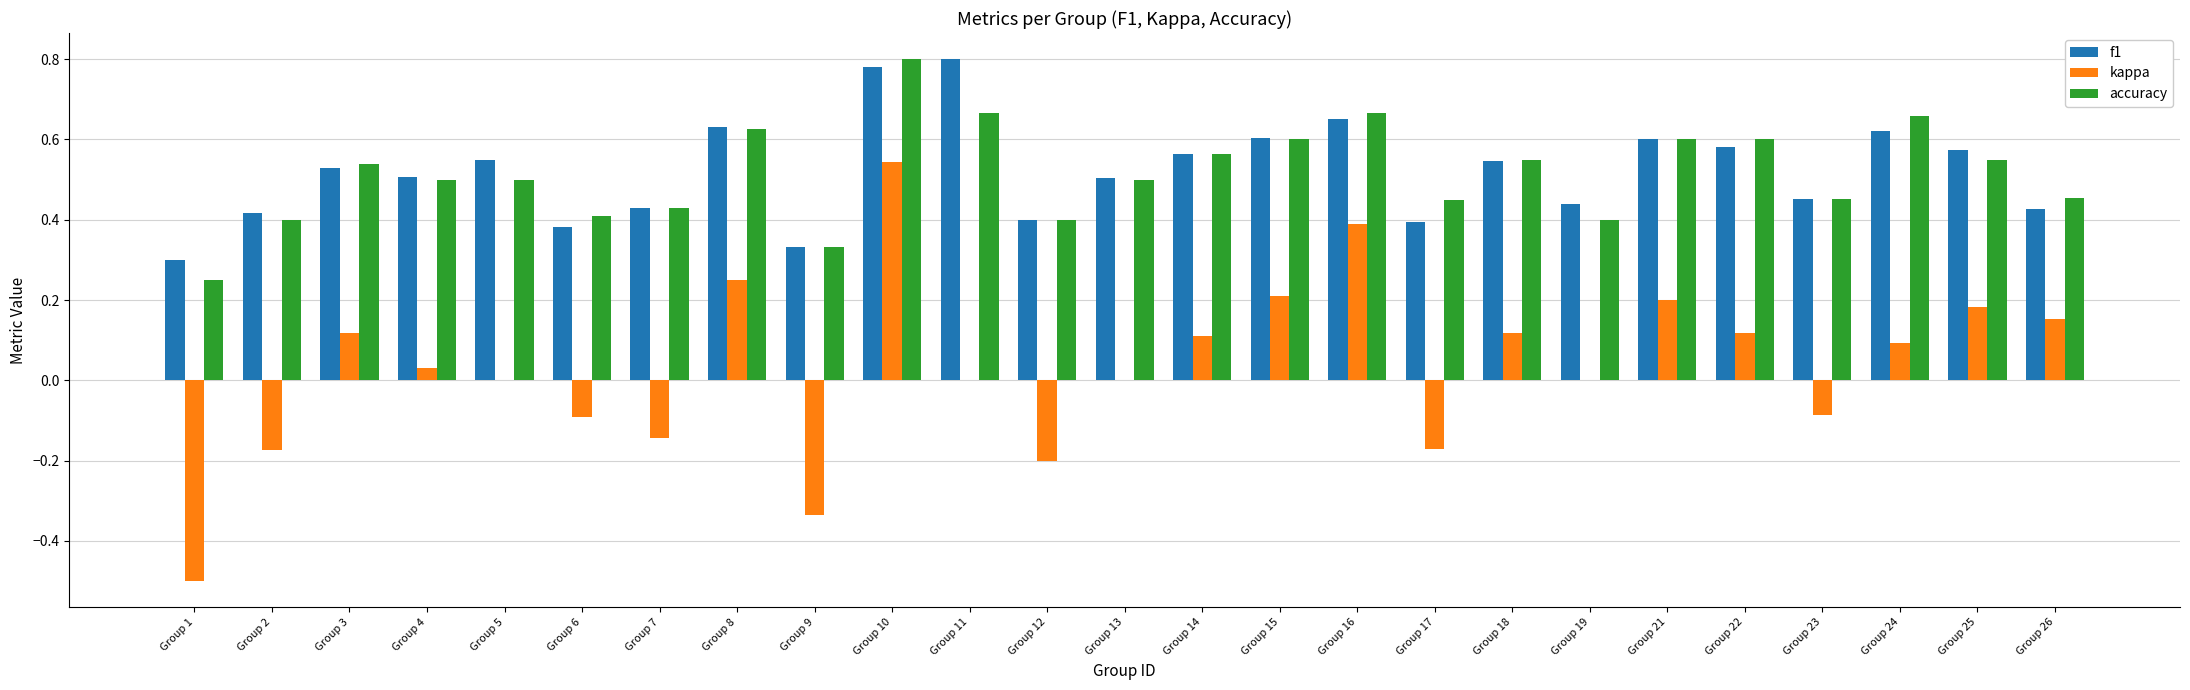

Is it true that accuracy equals 0.5 at Group 26?

True